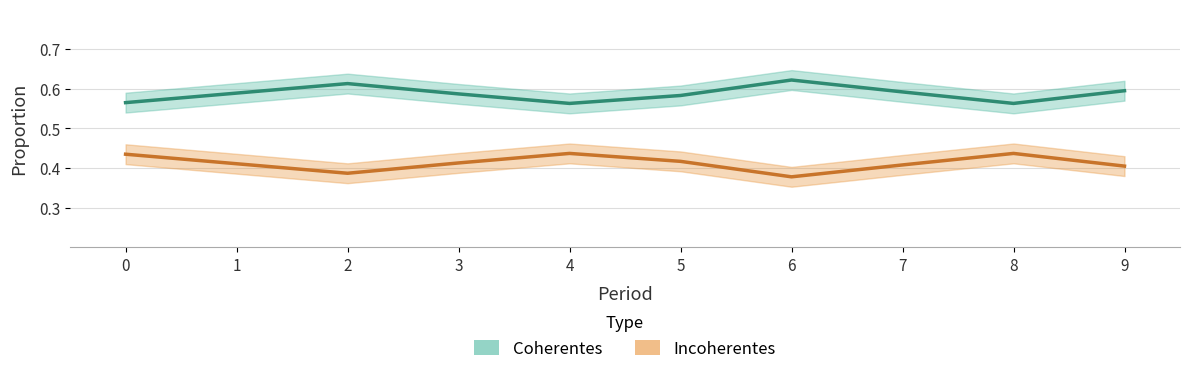

How many lines are shown in the chart?

2